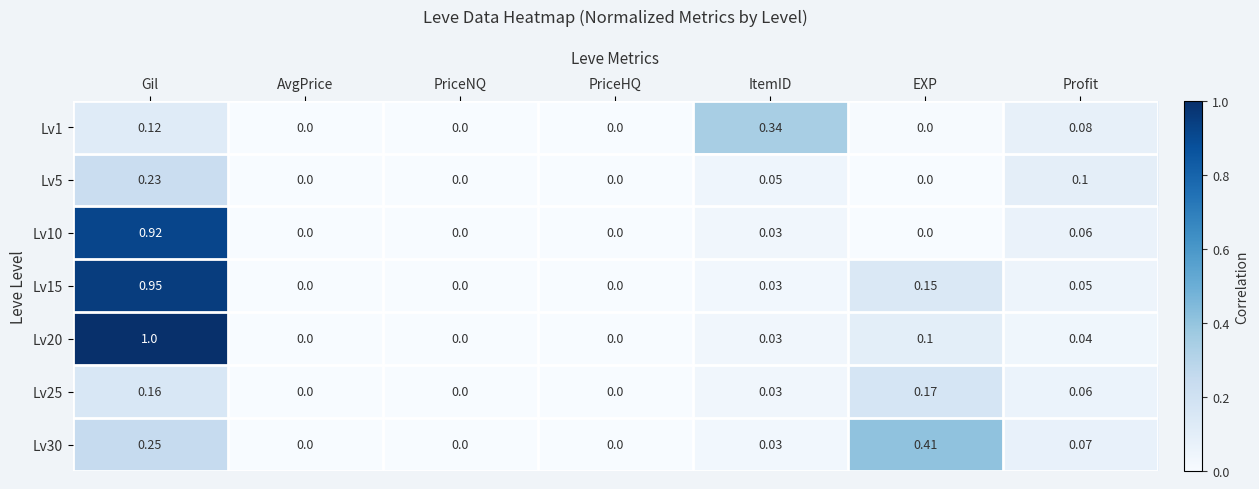

Between Gil and EXP, which series saw the biggest shift?

Lv10